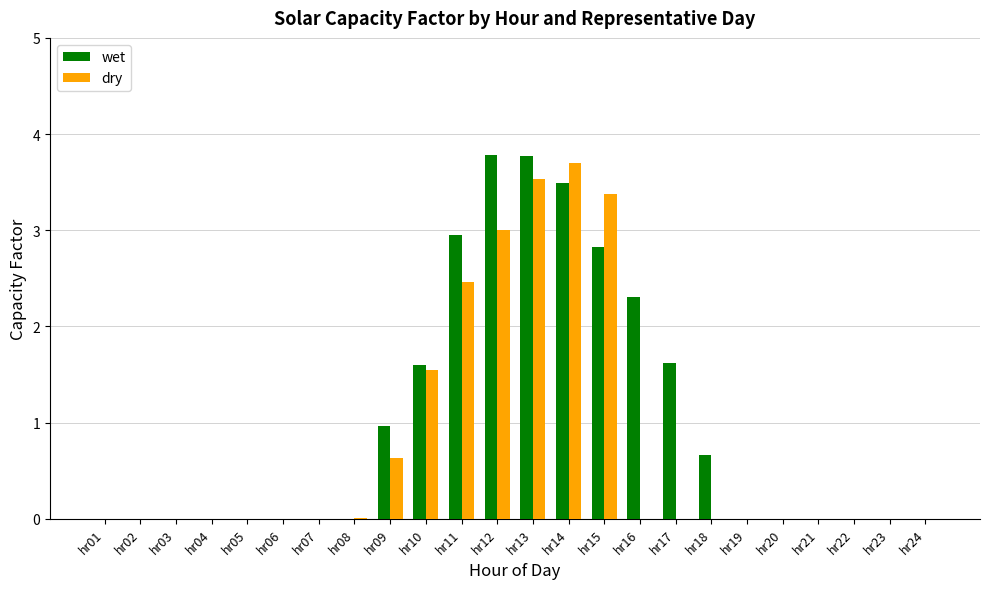

What are all the series names shown in the legend?

wet, dry